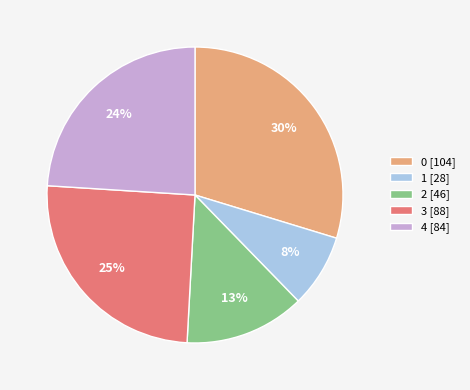

How many segments does this pie chart have?

5